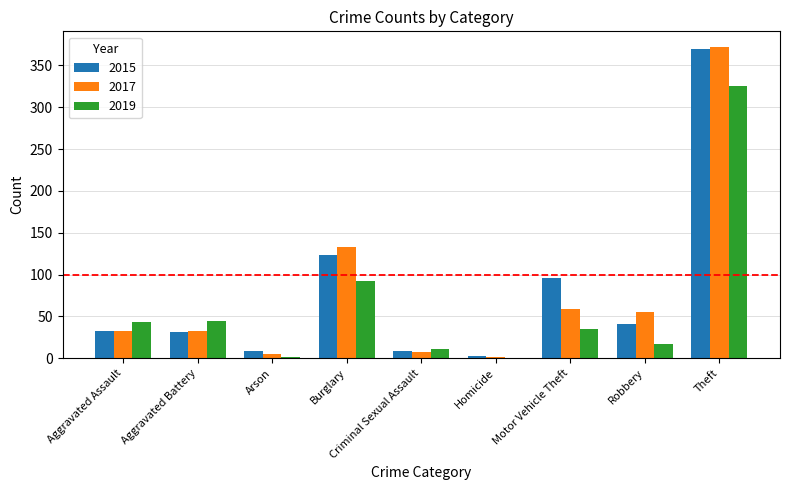

How many groups of bars are there?

9